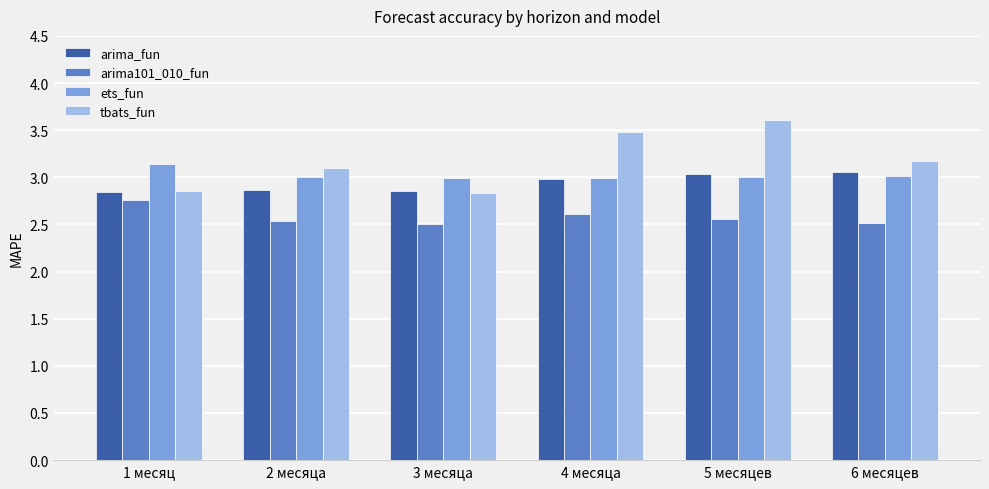

The tbats_fun series shows 3.5 at 4 месяца. True or false?

True